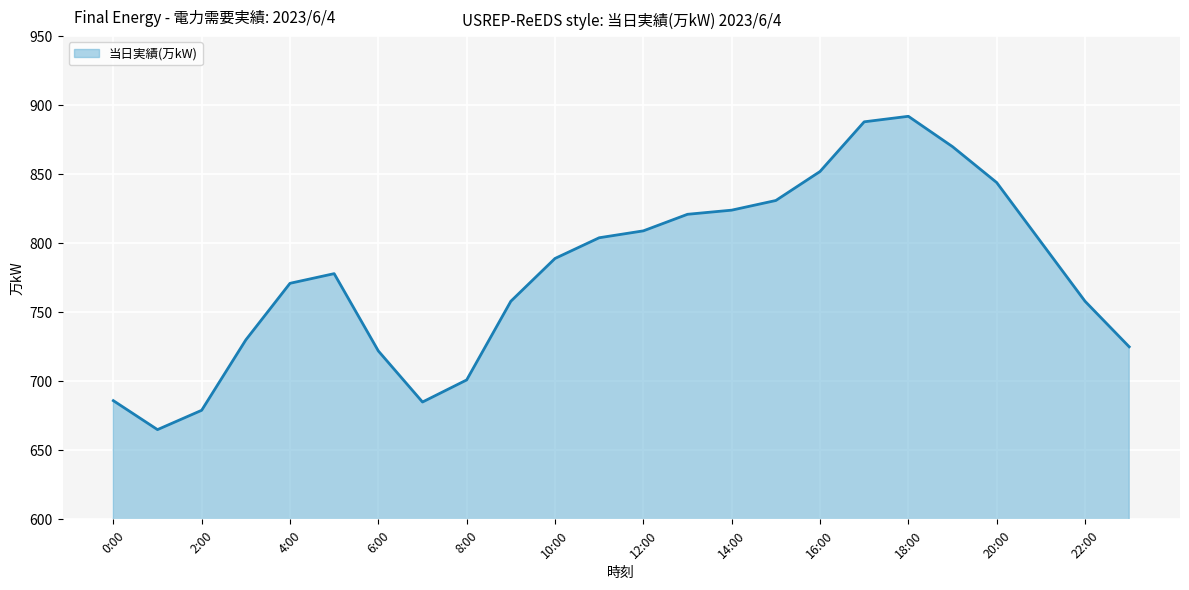

What is the greatest value displayed?

892